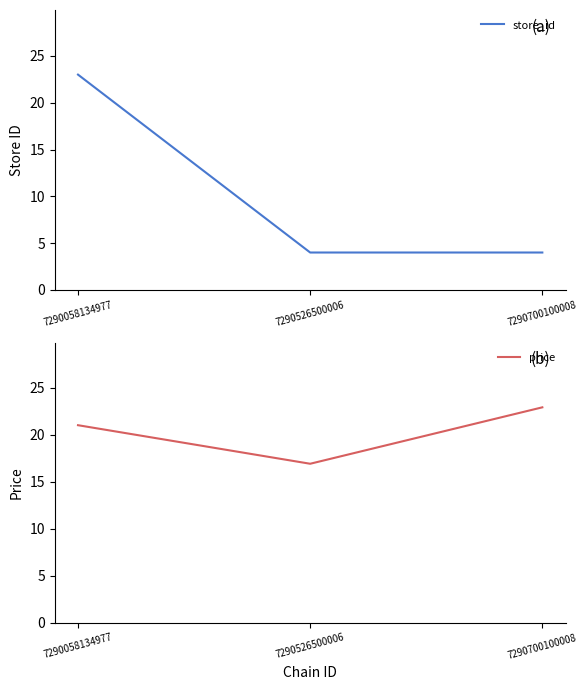

Reading left to right, list all the values displayed in this chart.

store_id: 7290058134977=23.0	7290526500006=4.0	7290700100008=4.0
price: 7290058134977=21.0	7290526500006=16.9	7290700100008=22.9